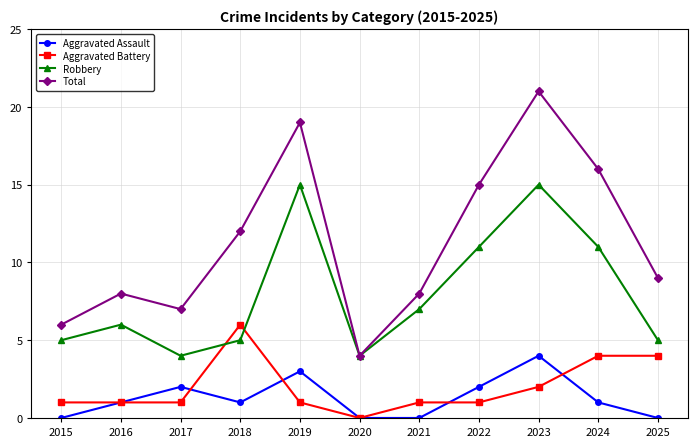

The Aggravated Assault series shows 2 at 2015. True or false?

False